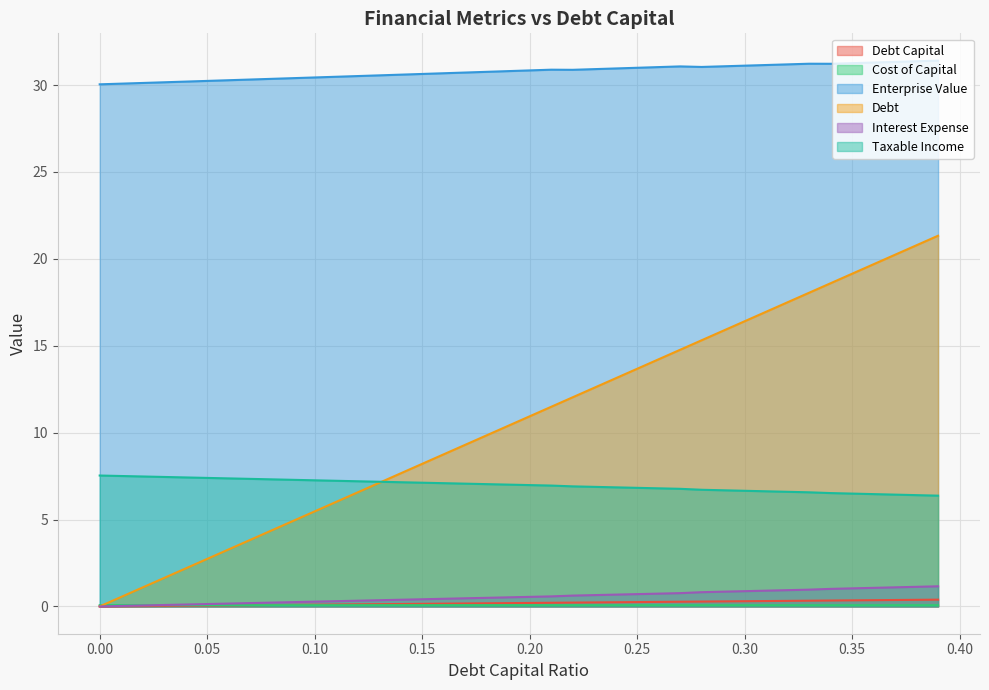

What is the sum of all cost_capital values?

2.8